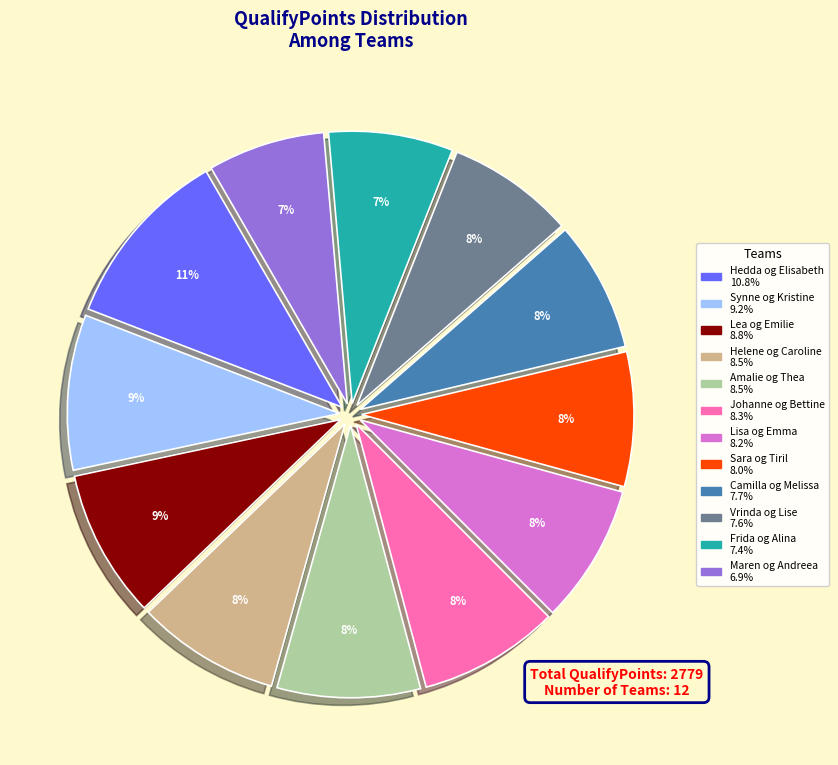

Which slice is the largest?

Hedda og Elisabeth